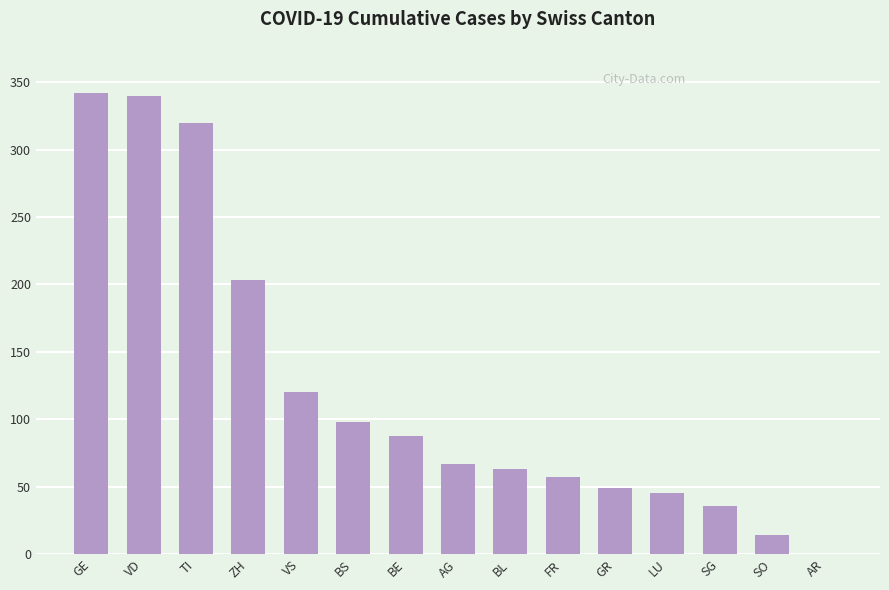

Does the chart contain stacked bars?

No